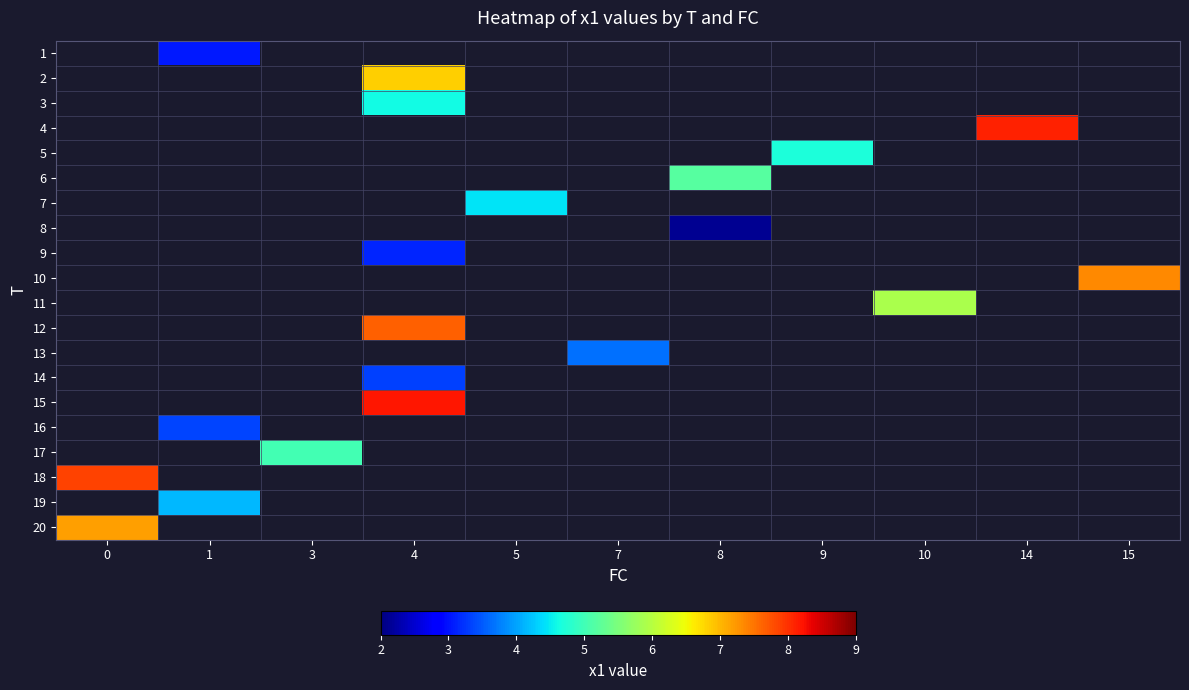

How many values in row_10 are above zero?

1